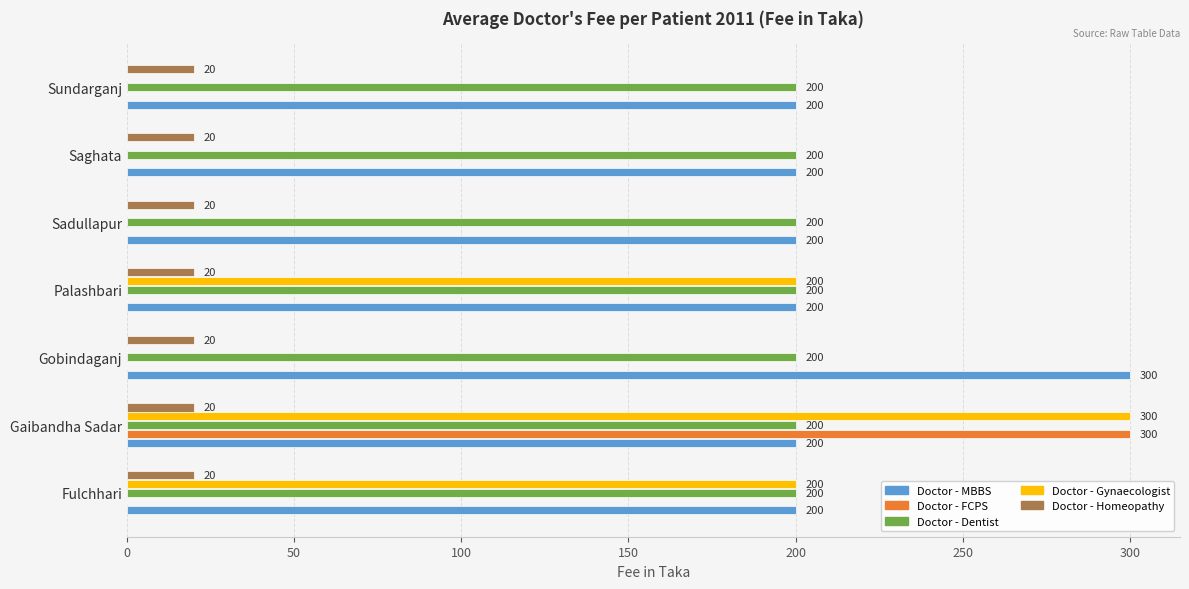

The value of Doctor - Homeopathy at Saghata is 6. True or false?

False